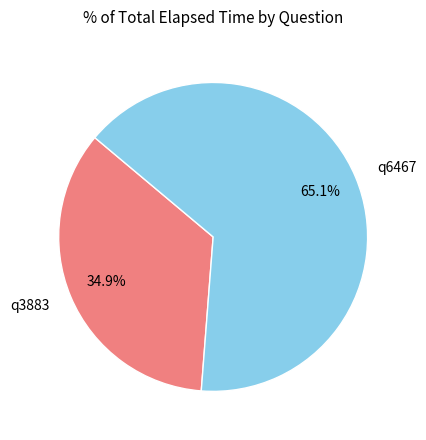

To the nearest percent, what is the difference between the largest and smallest slice percentages?

30%